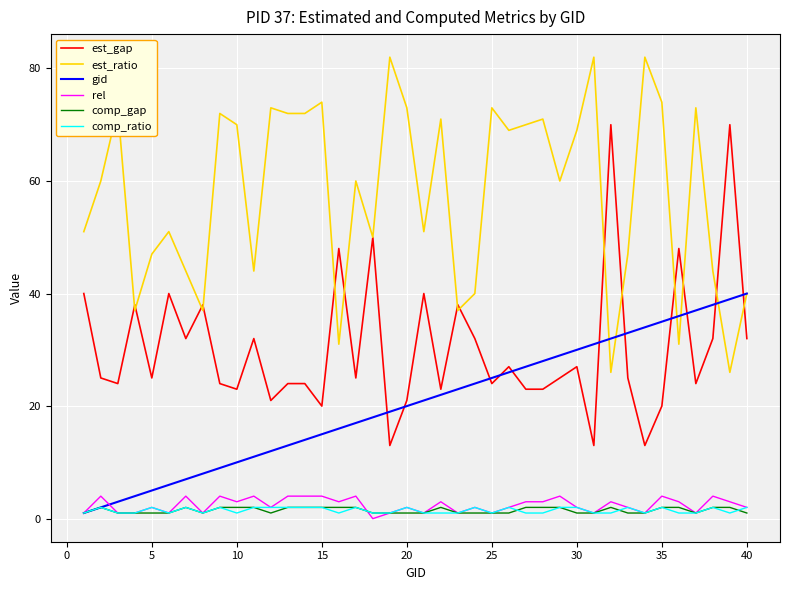

What is the greatest value displayed?

82